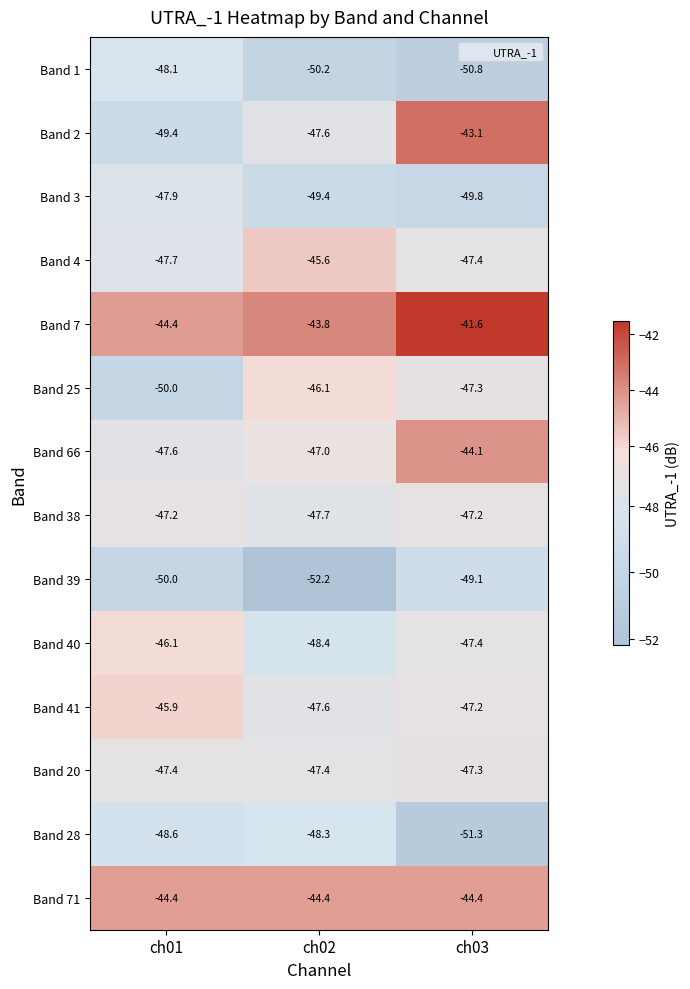

At which category does the chart reach its peak across all series?

ch03